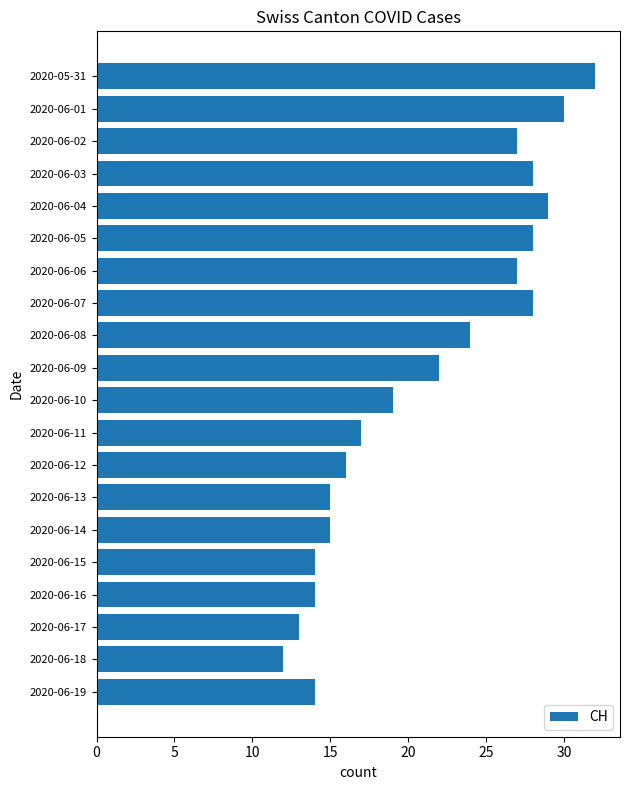

Is it true that the value at 2020-06-15 is 7?

False